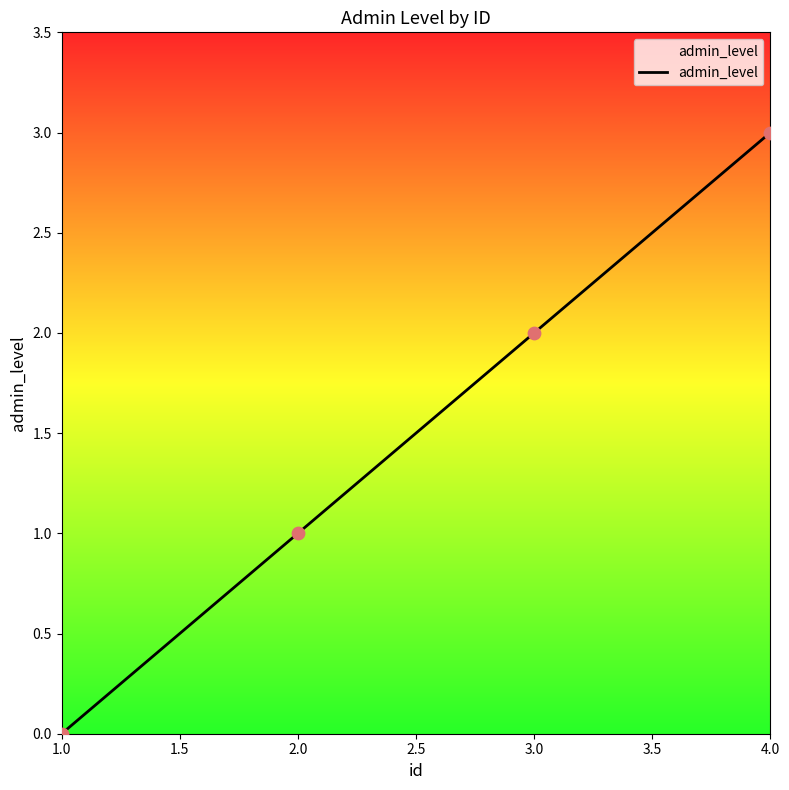

What is the change in value from 2.0 to 4.0?

+2